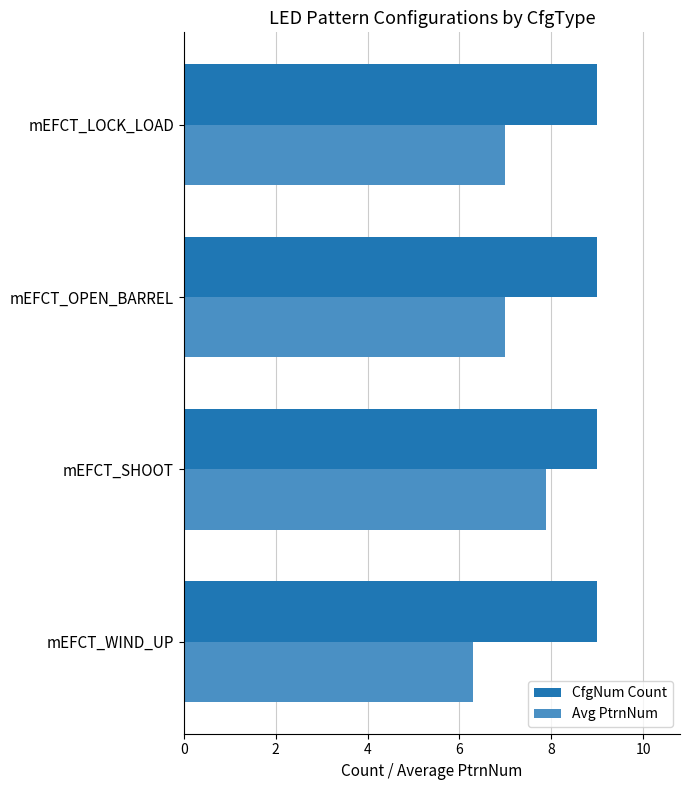

What is the average value of the CfgNum Count series?

9.0